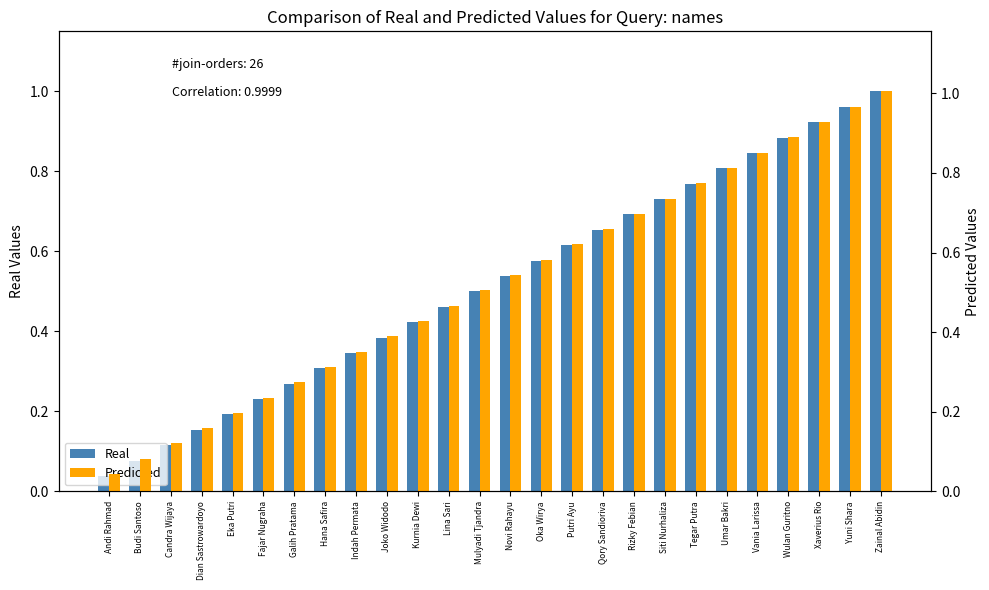

At which category does the chart reach its peak across all series?

Zainal Abidin